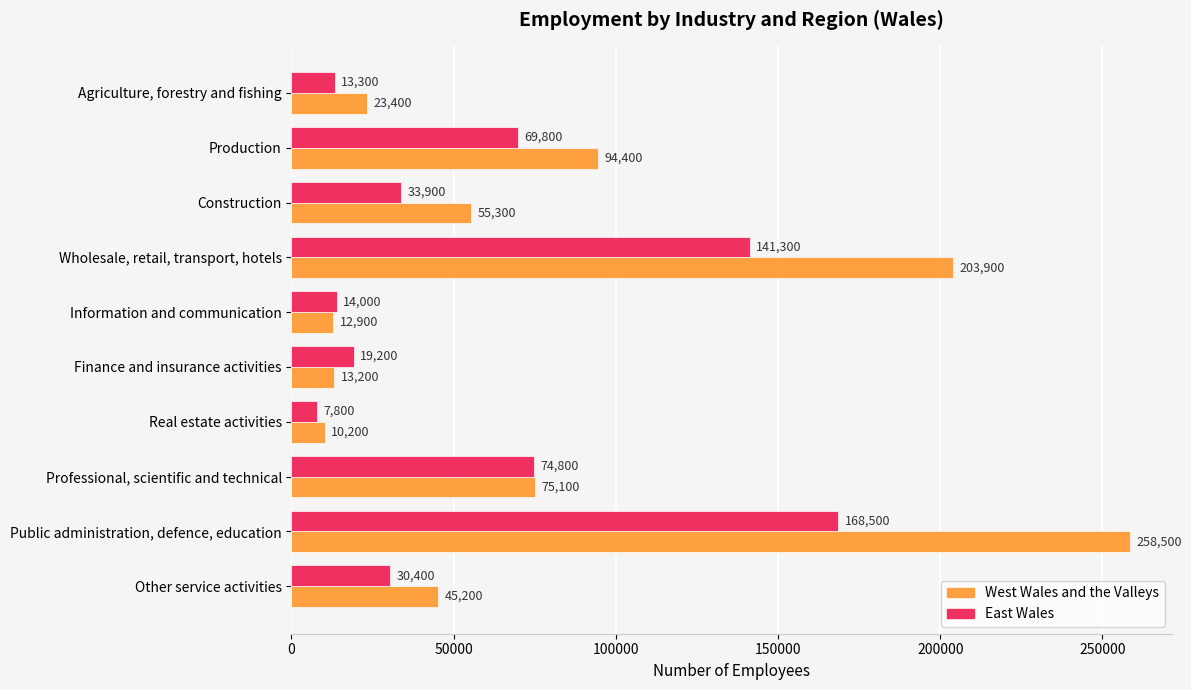

Where is East Wales nearest to the value 88150?

Professional, scientific and technical